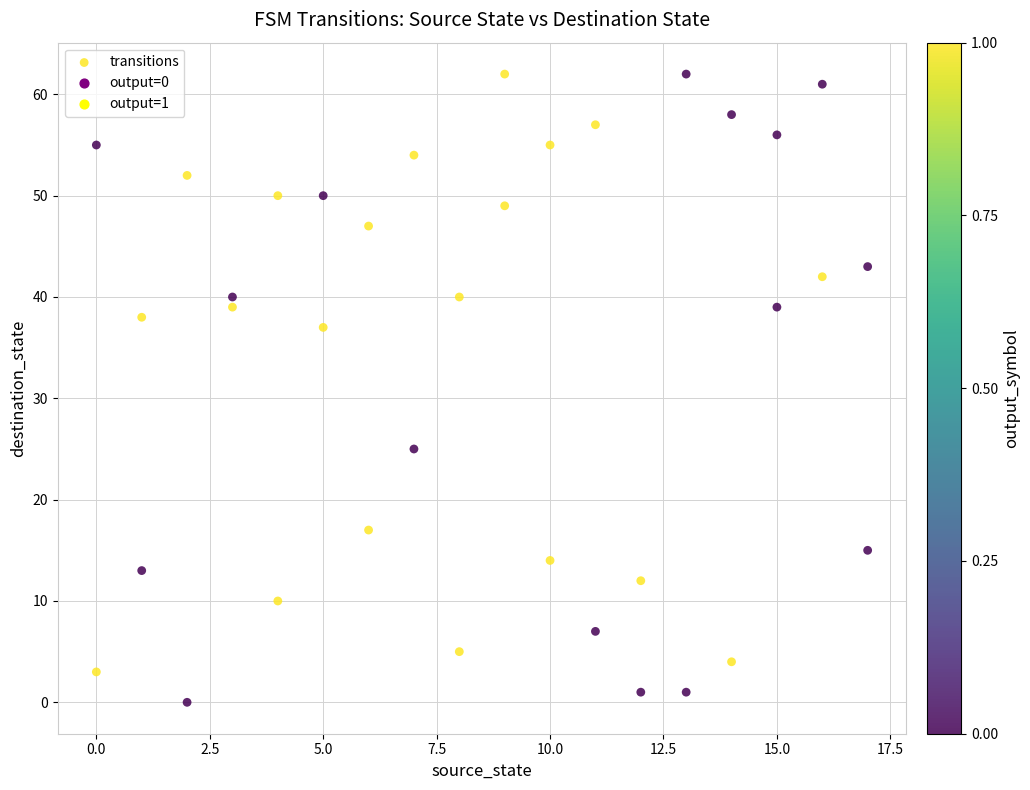

What is the range of X values (max minus min)?

17